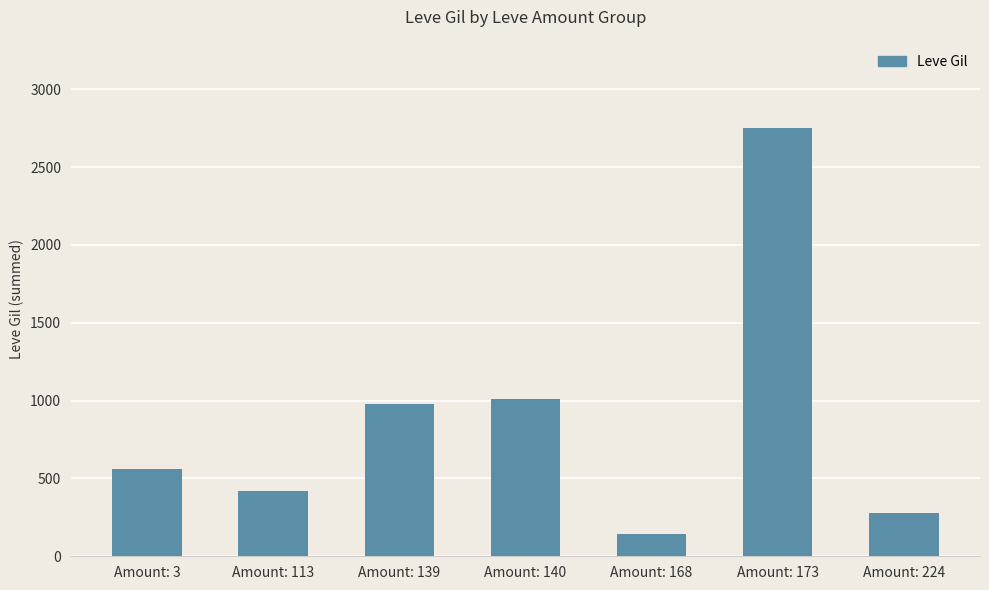

What is the value of the 7th bar from the left?

280